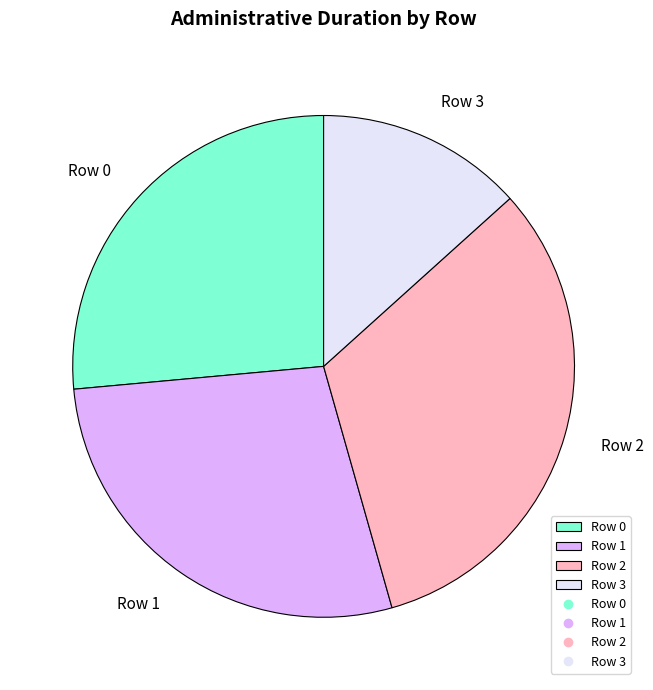

Count the number of slices in the pie.

4